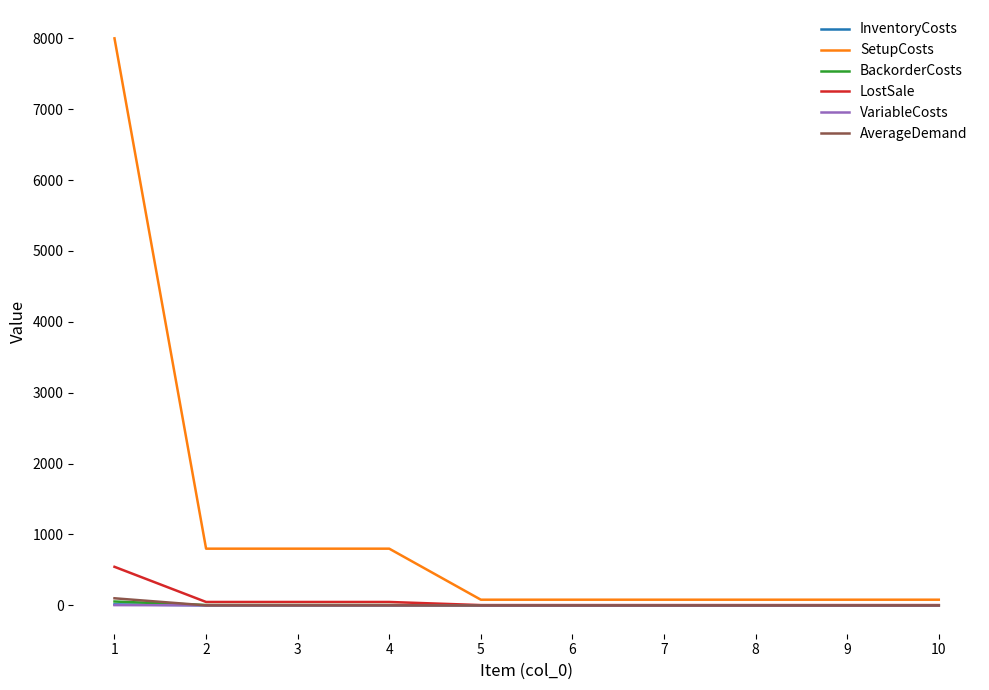

Which series has the largest total across all categories?

SetupCosts